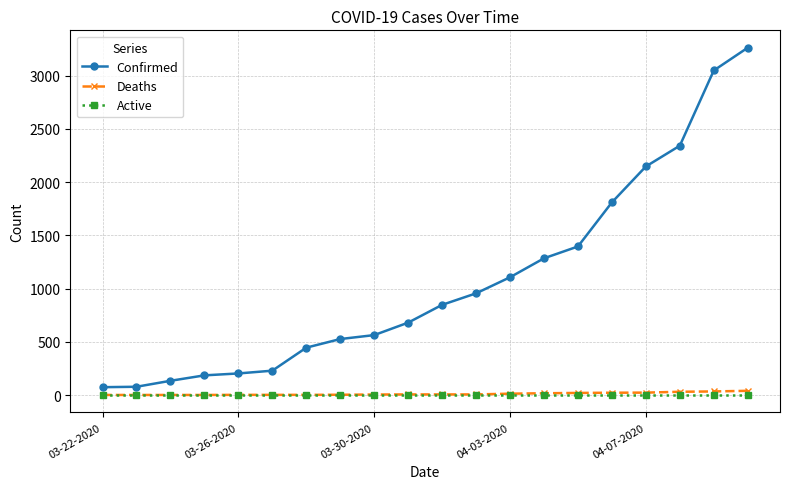

True or false: Deaths and Confirmed cross at least once.

False